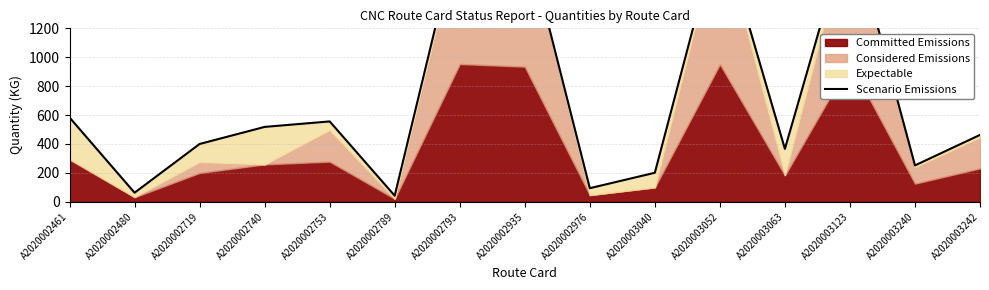

True or false: the data shows 139.7 at A2020002976.

False